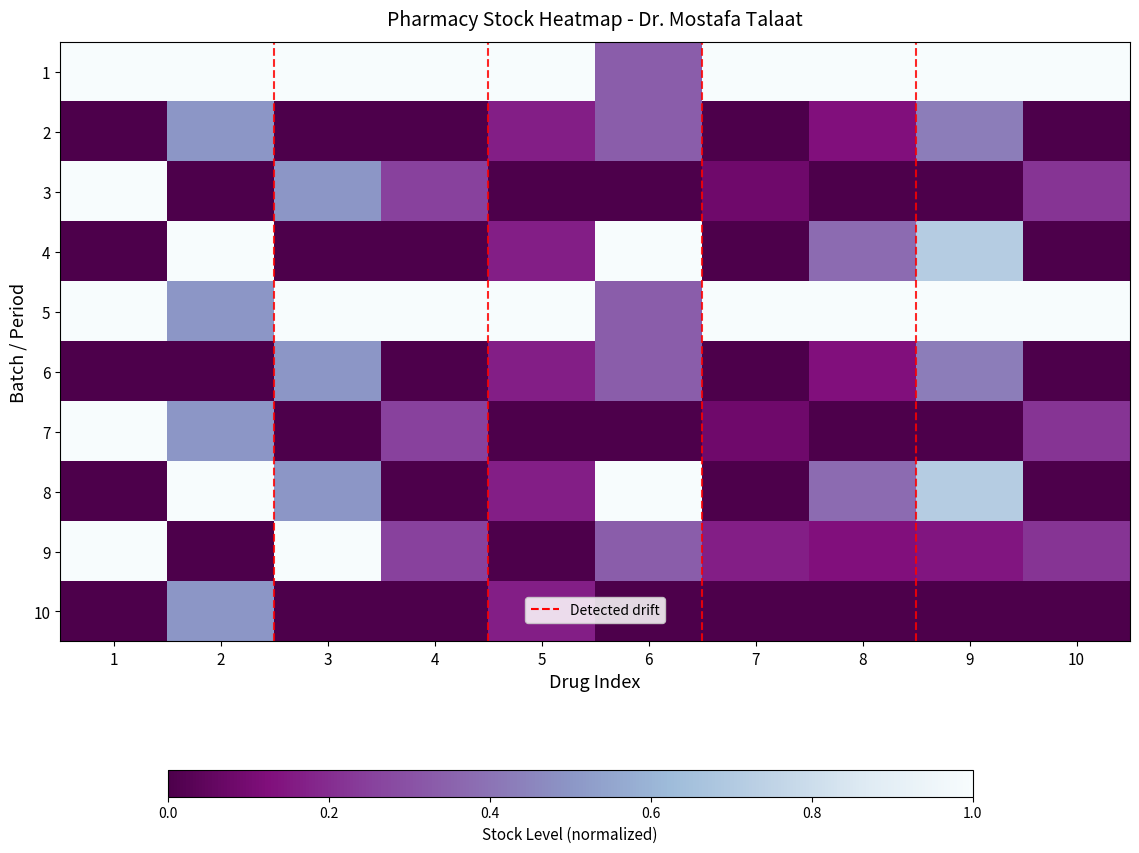

Count the number of data series in this chart.

10